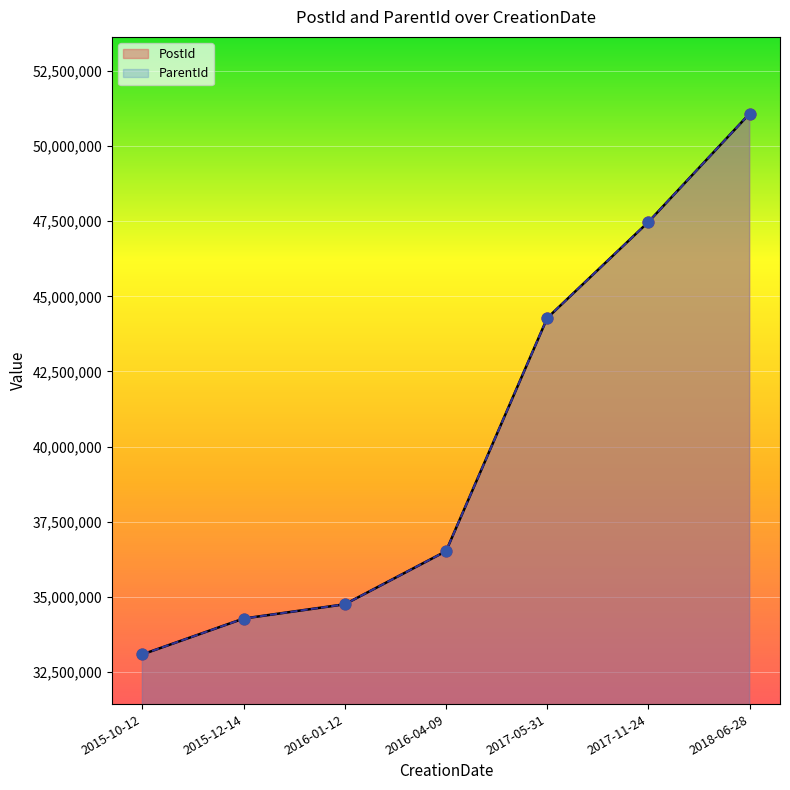

What is the total value across all series at 2015-12-14?

68550334